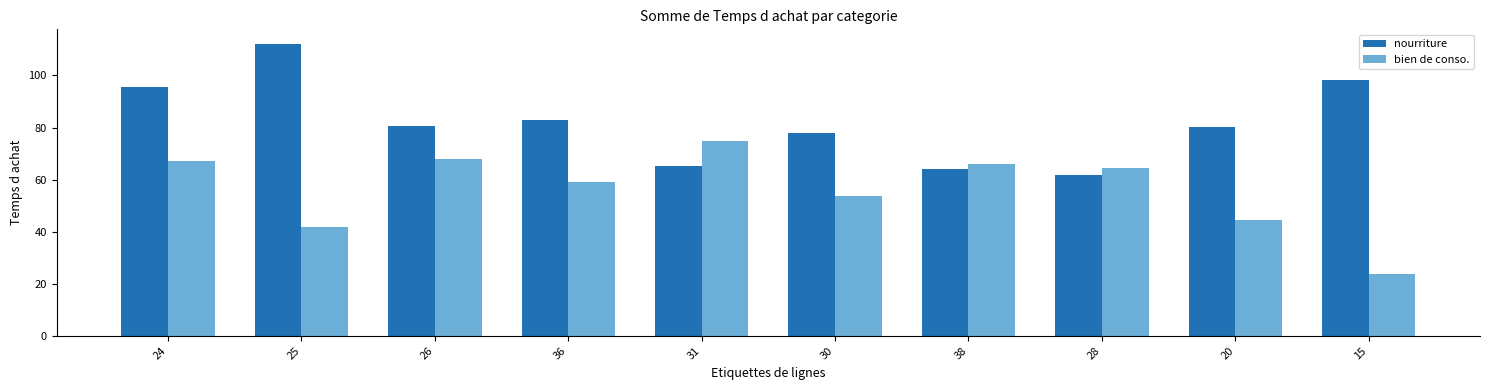

Which series has the largest total across all categories?

nourriture